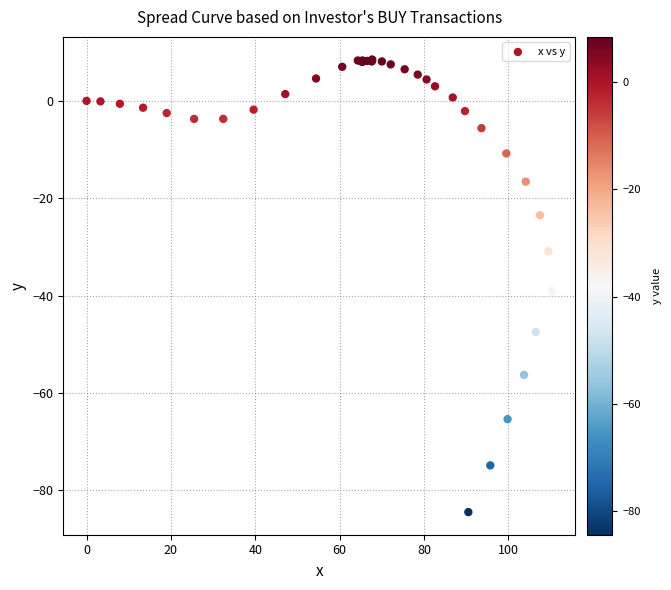

What Y value in the scatter plot is closest to -38?

-39.1